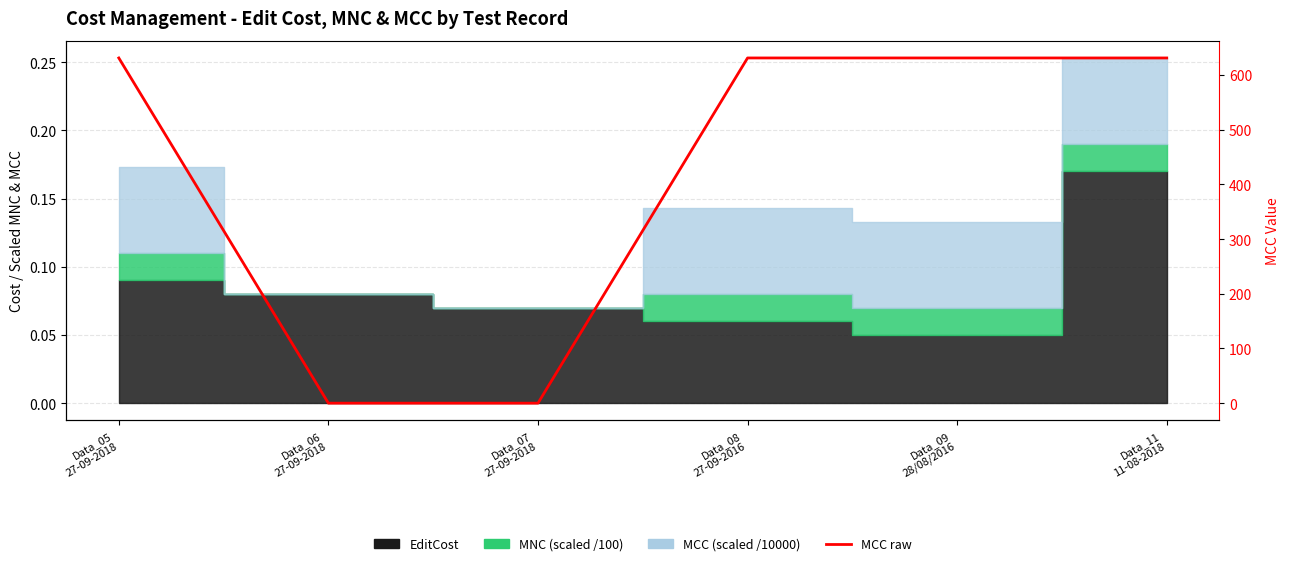

How many lines are shown in the chart?

1